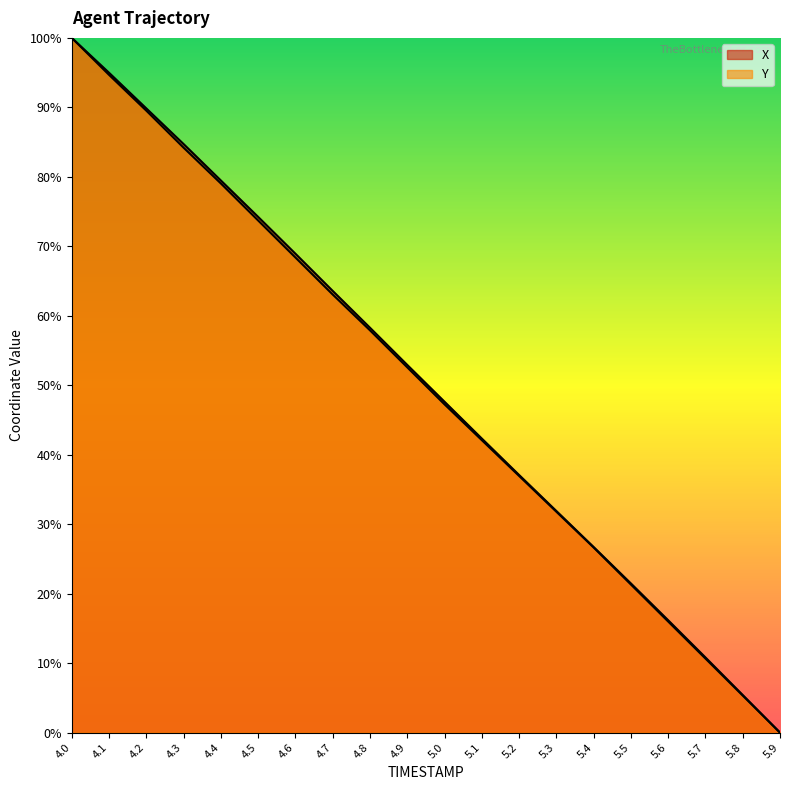

Reading right to left, transcribe all the data shown in this chart.

X: 0.0	5.4	10.8	16.2	21.5	26.7	31.9	37.1	42.3	47.6	52.9	58.3	63.6	68.9	74.2	79.5	84.7	89.8	95.0	100.0
Y: 0.0	5.3	10.7	16.0	21.3	26.6	31.8	36.9	42.1	47.2	52.6	57.9	63.1	68.4	73.7	79.0	84.2	89.5	94.7	100.0